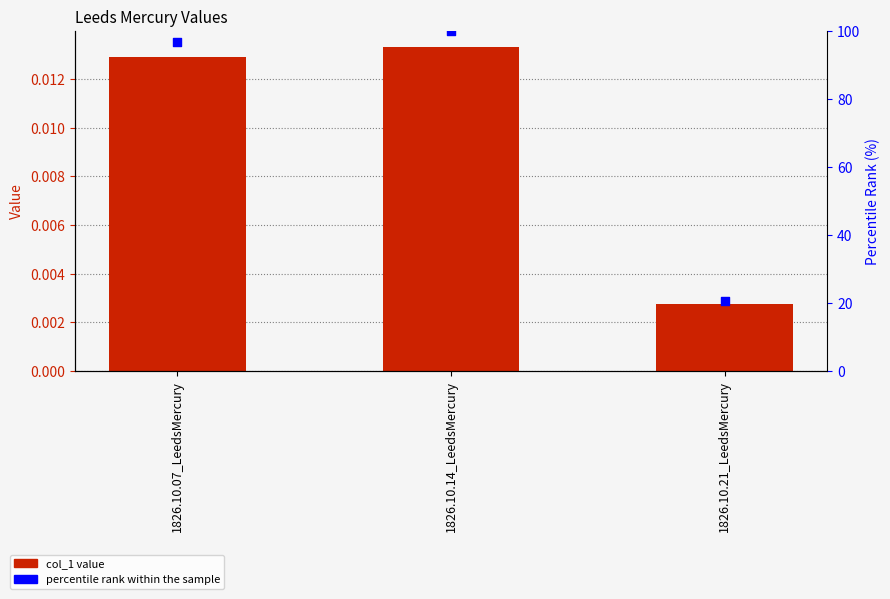

Which series reaches the minimum Y coordinate?

col_1